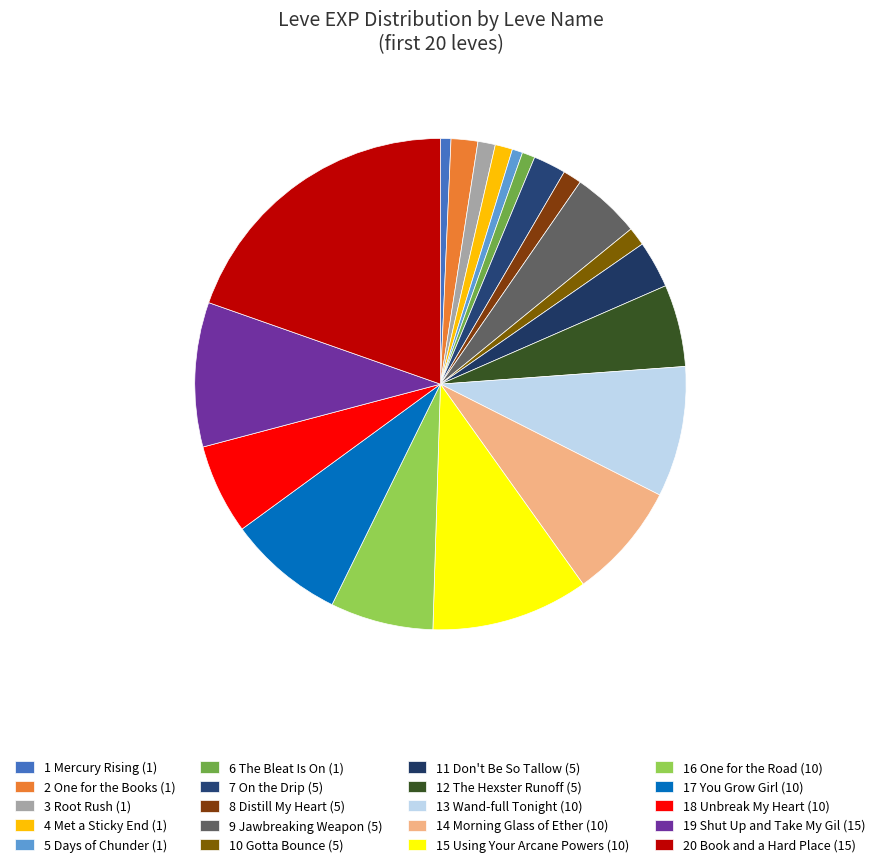

To the nearest percent, what is the difference between the largest and smallest slice percentages?

19%